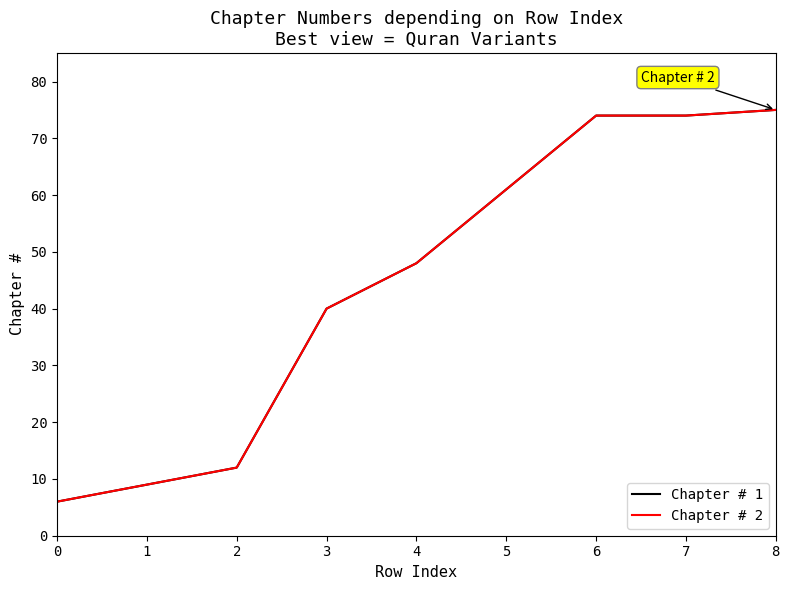

Is this an area chart (filled region under the line)?

No